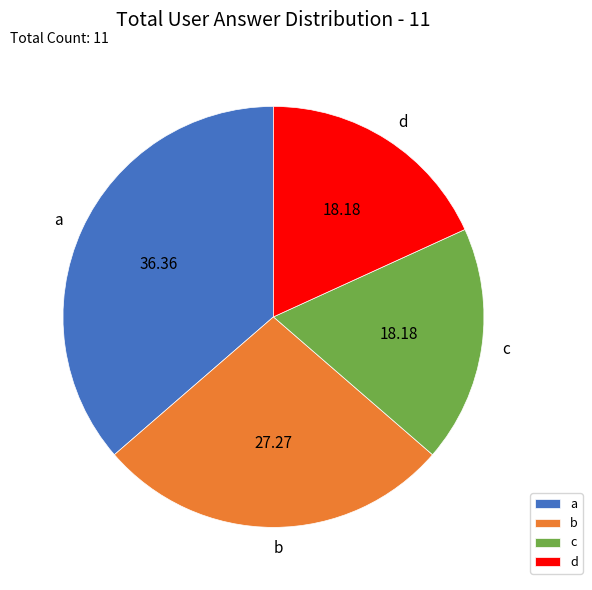

Is there any slice that represents more than half of the pie?

No